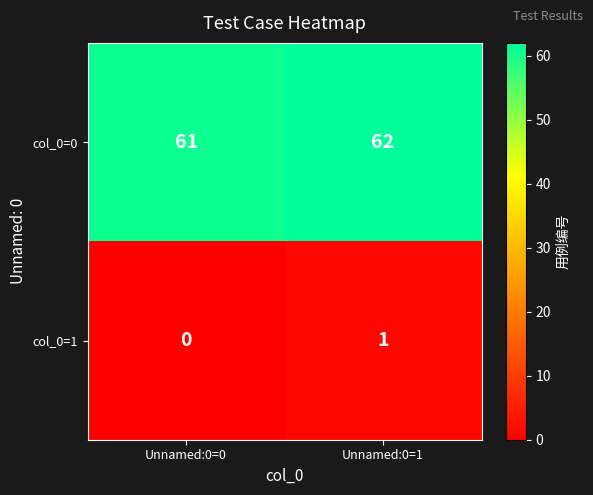

Which series has the largest total across all categories?

col_0=0